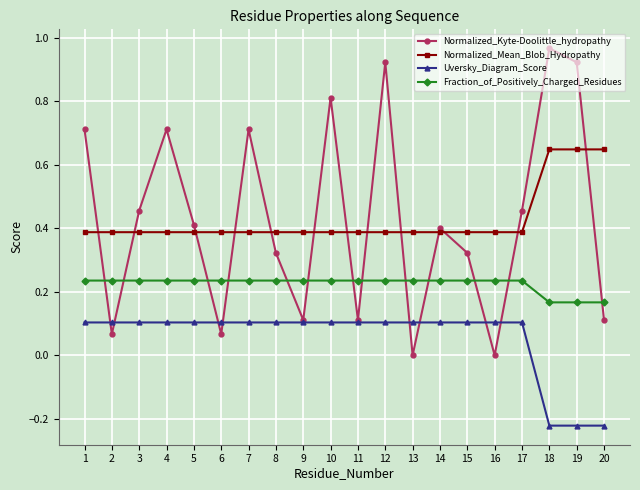

How many series are shown in this chart?

4